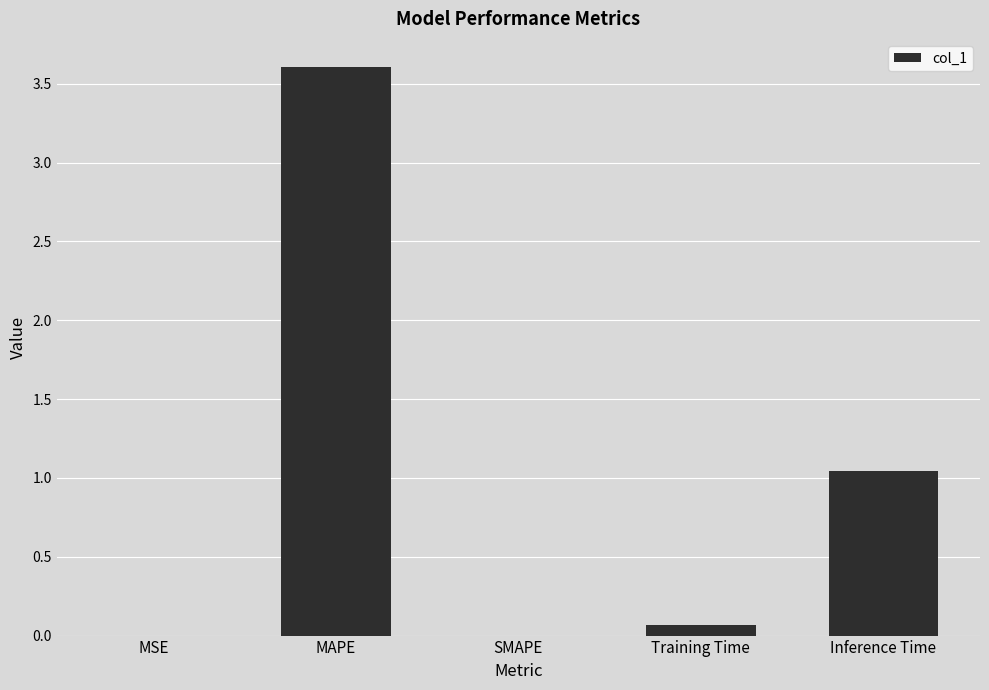

Are the bars horizontal?

No